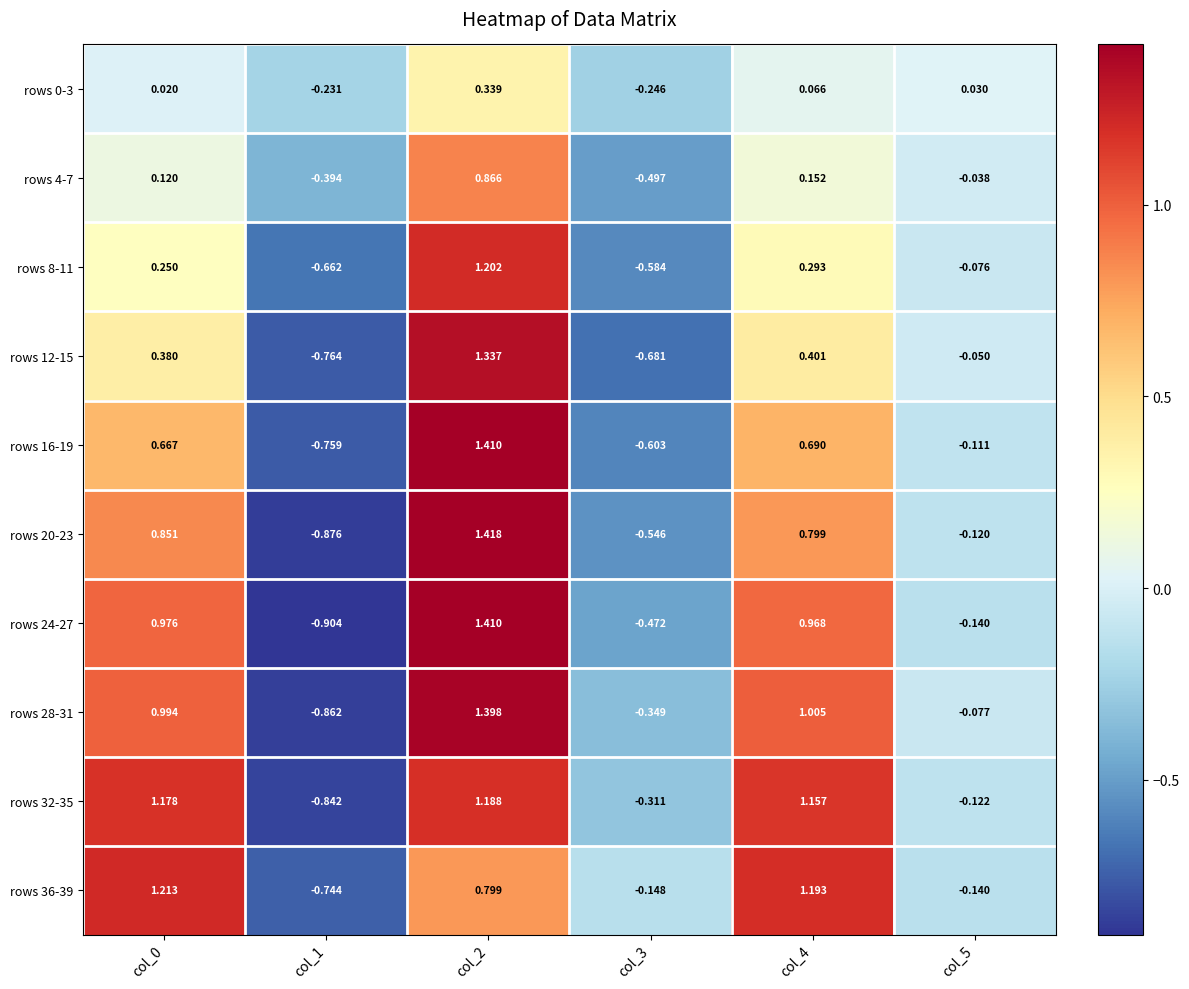

Is the value of rows 0-3 at col_0 greater than the value of rows 32-35 at col_4?

No